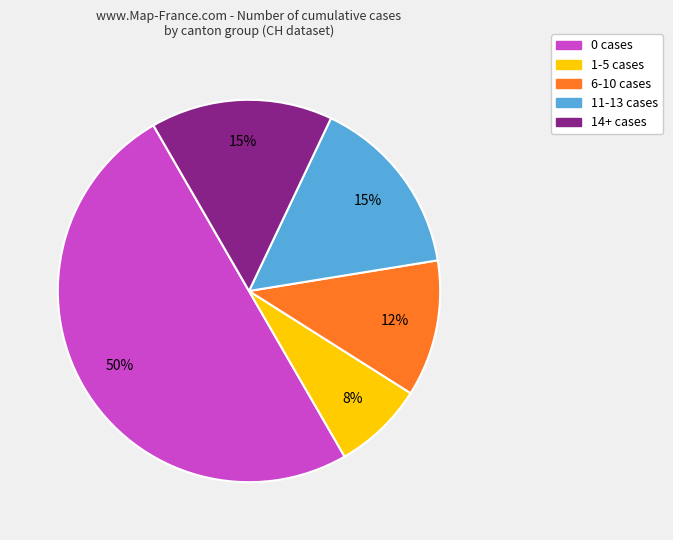

Does 6-10 cases represent more than half of the total?

No